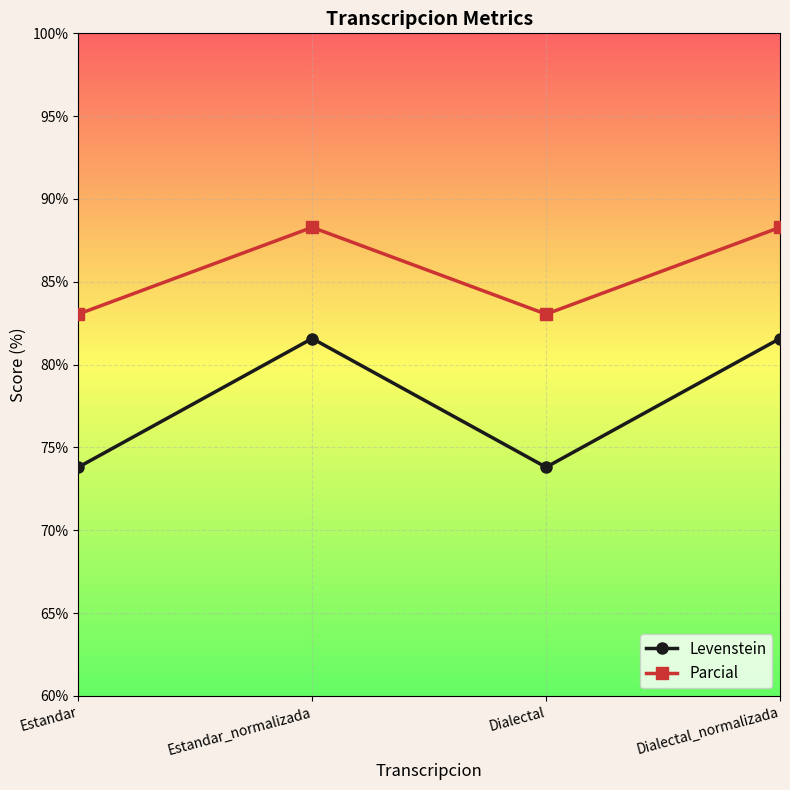

What is the approximate value of Levenstein at Estandar_normalizada?

81.6